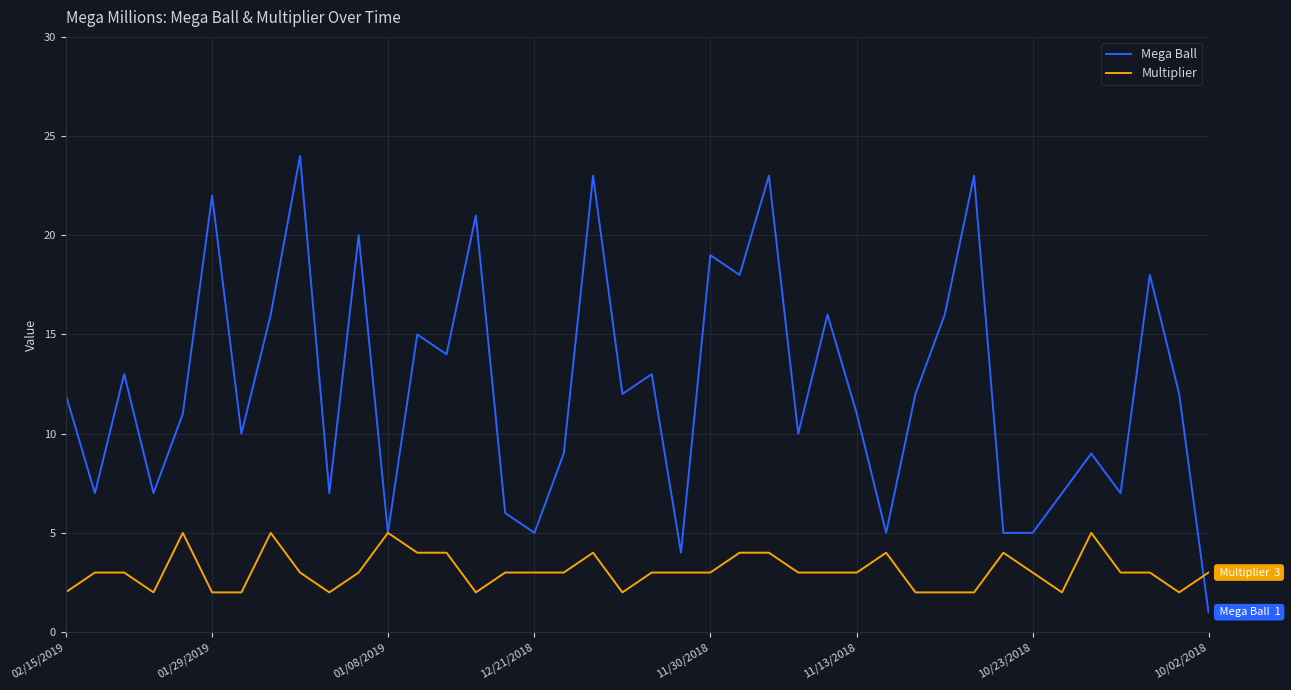

What is the maximum value for Multiplier?

5